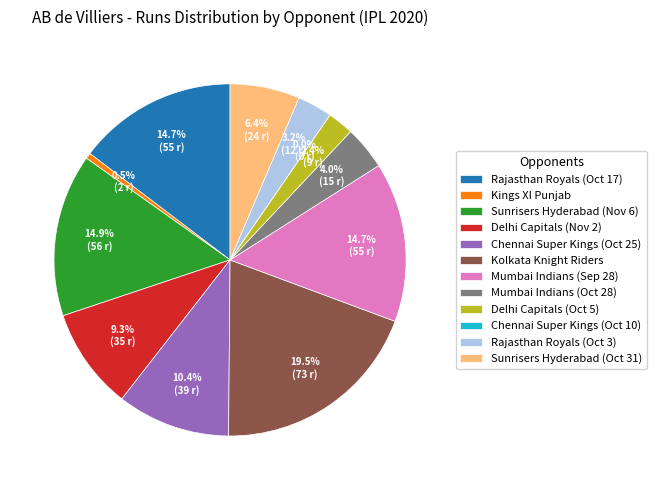

Which has a higher value, Rajasthan Royals (Oct 3) or Sunrisers Hyderabad (Oct 31)?

Sunrisers Hyderabad (Oct 31)